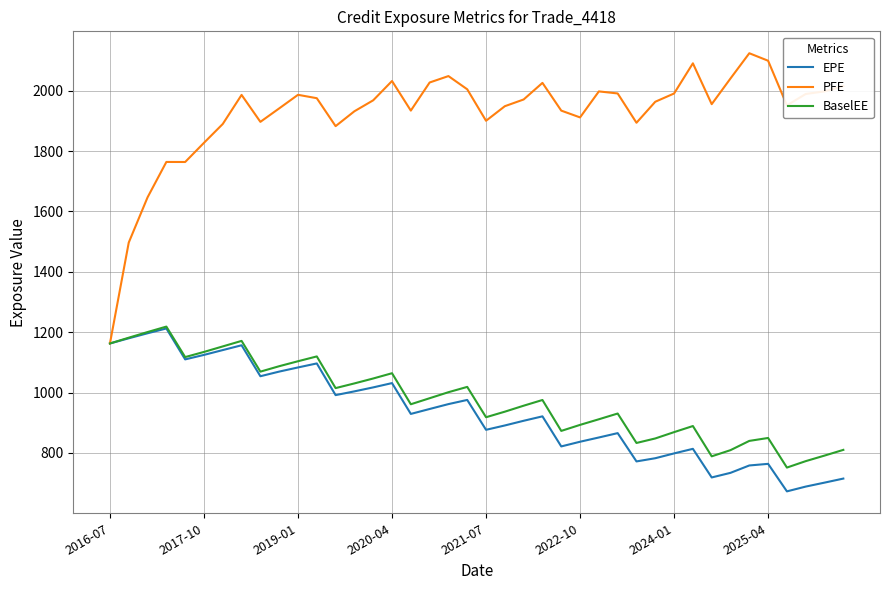

What is the greatest value displayed?

2123.9